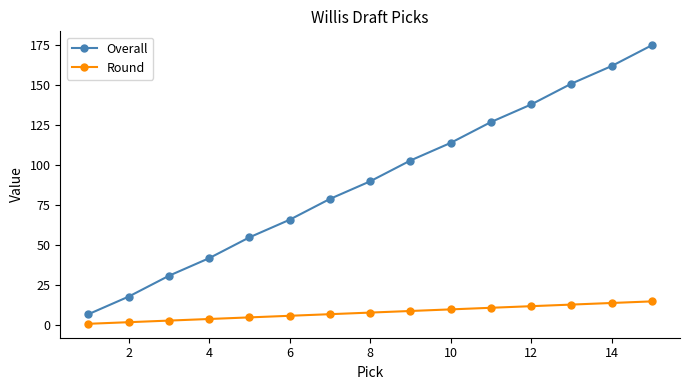

What are all the series names shown in the legend?

Overall, Round